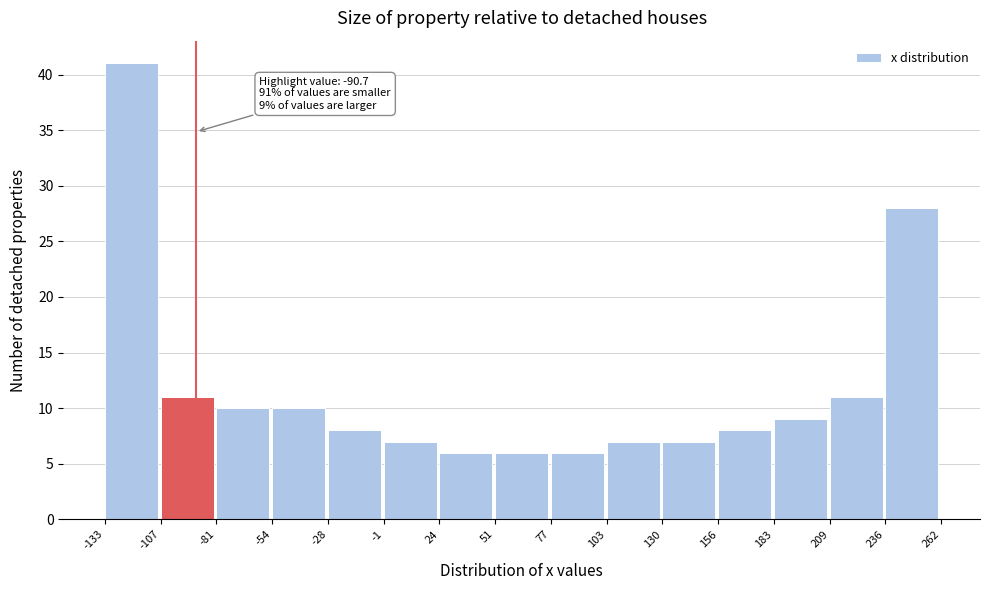

Over which range of the x-axis is the bar tallest?

-133 to -107